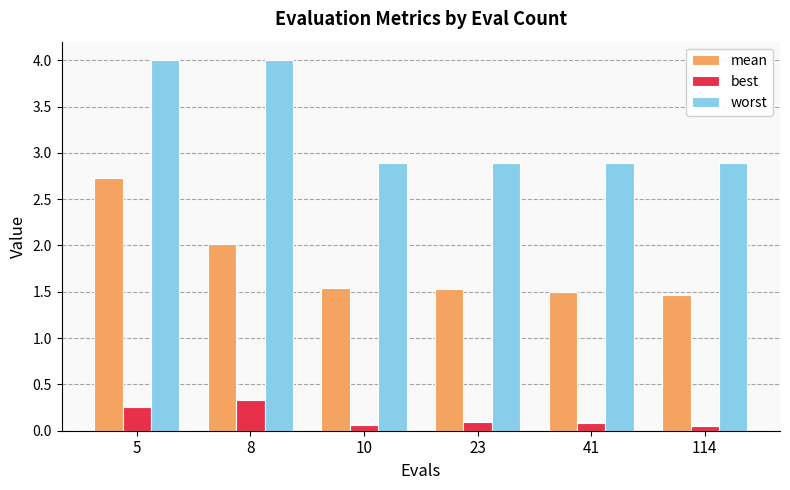

What is the lowest value of the worst series?

2.9